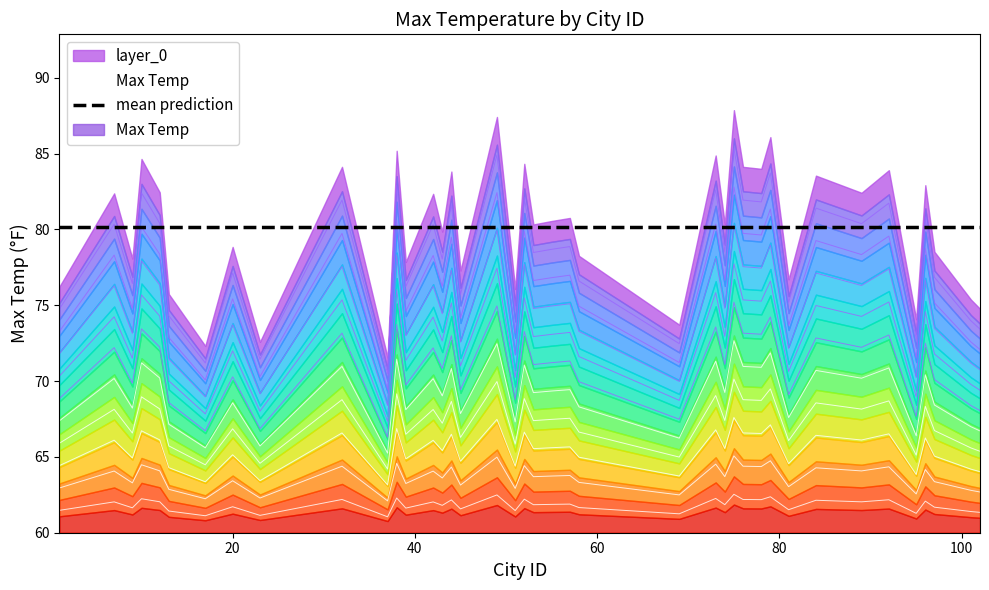

What is the change in value from 13 to 69?

-0.2